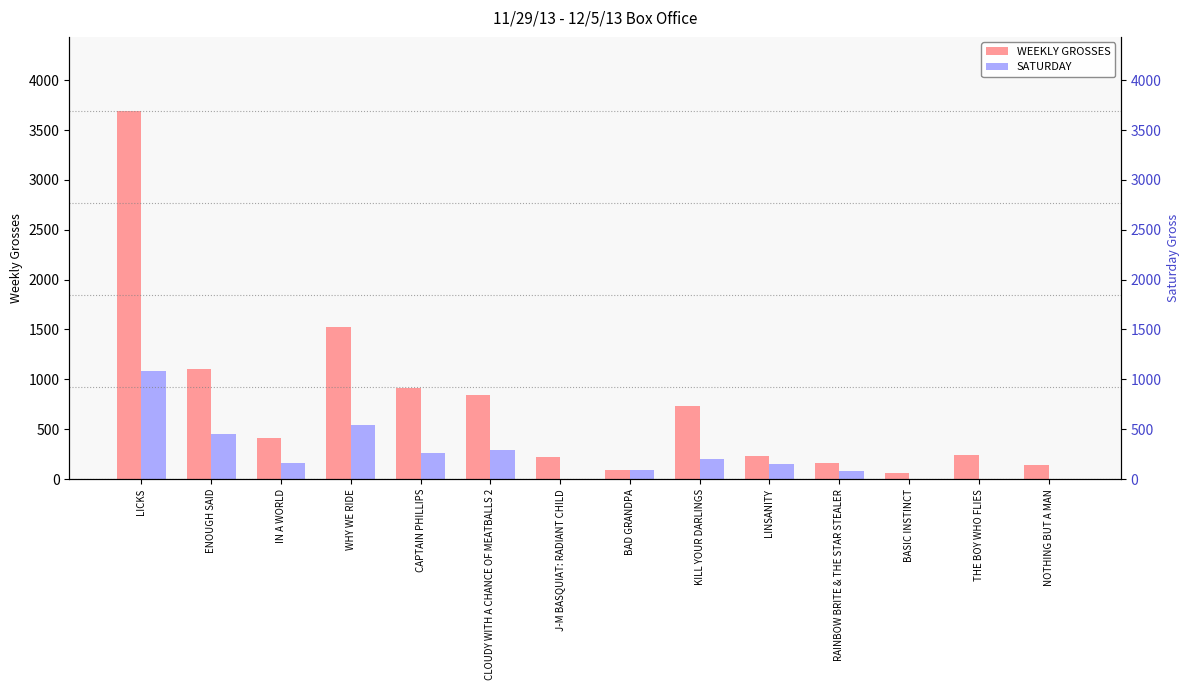

What position from the left is ENOUGH SAID?

2